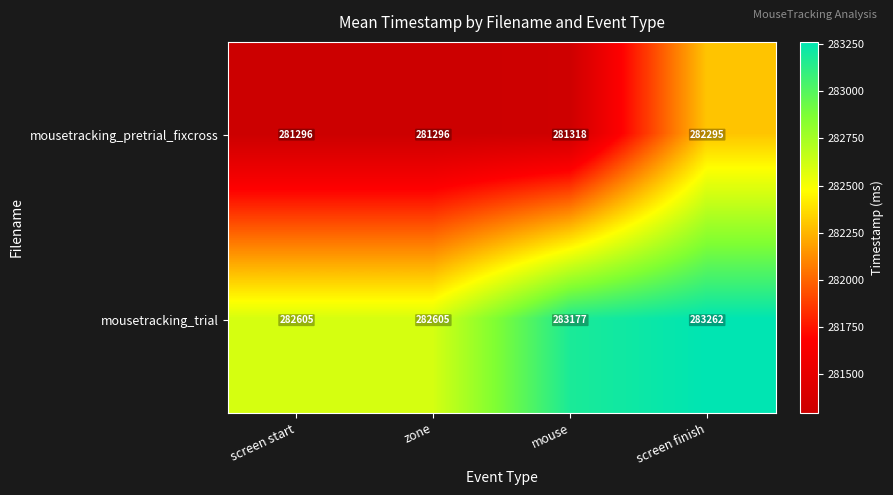

Rank the series by their maximum value, from lowest to highest.

mousetracking_pretrial_fixcross, mousetracking_trial